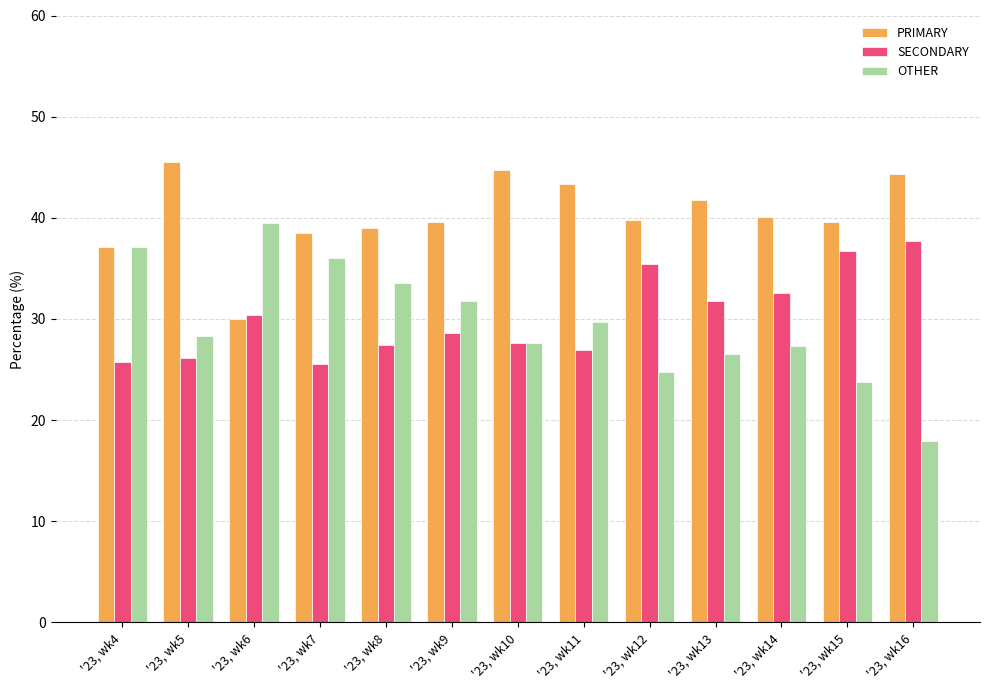

List the labels in order of PRIMARY value, largest first.

'23, wk5, '23, wk10, '23, wk16, '23, wk11, '23, wk13, '23, wk14, '23, wk12, '23, wk9, '23, wk15, '23, wk8, '23, wk7, '23, wk4, '23, wk6